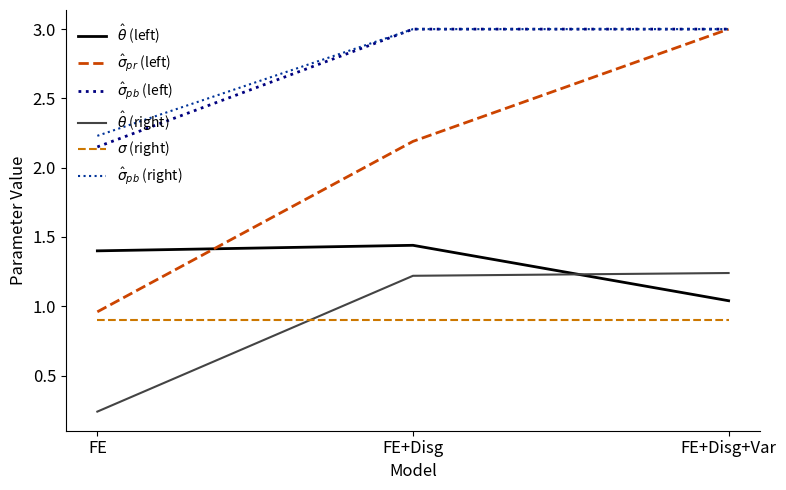

Rank the categories by $\hat{\sigma}_{pr}$ (left) value from lowest to highest.

FE, FE+Disg, FE+Disg+Var